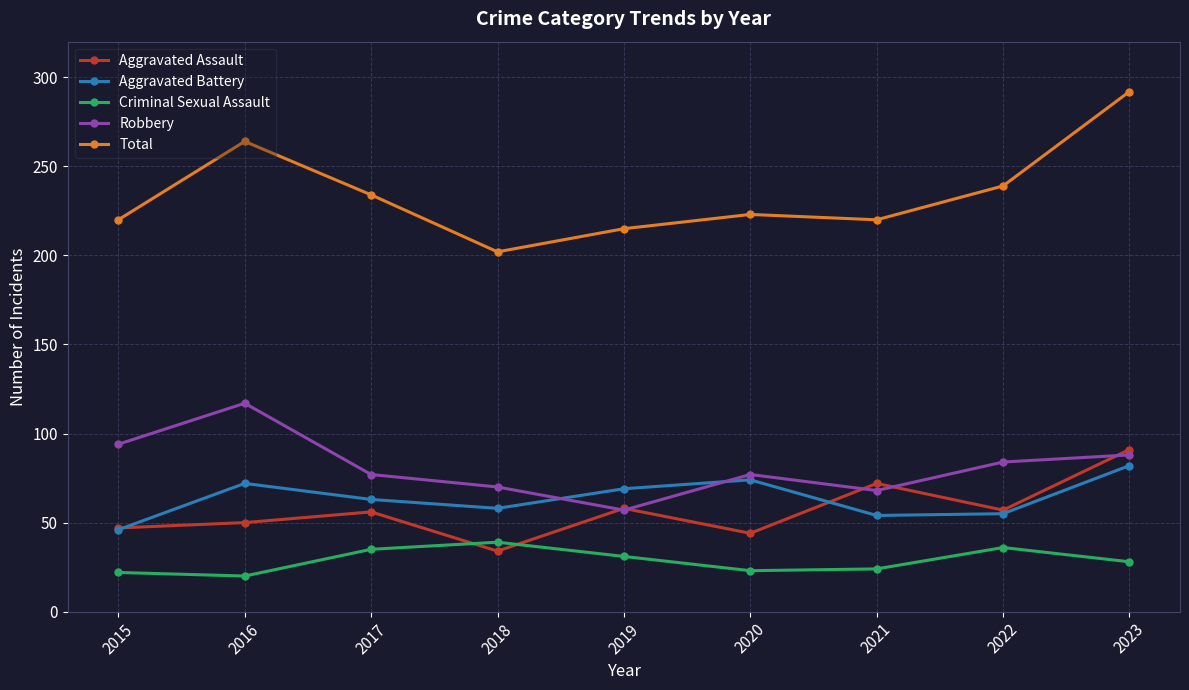

What is the difference between the highest and lowest values at 2017?

199